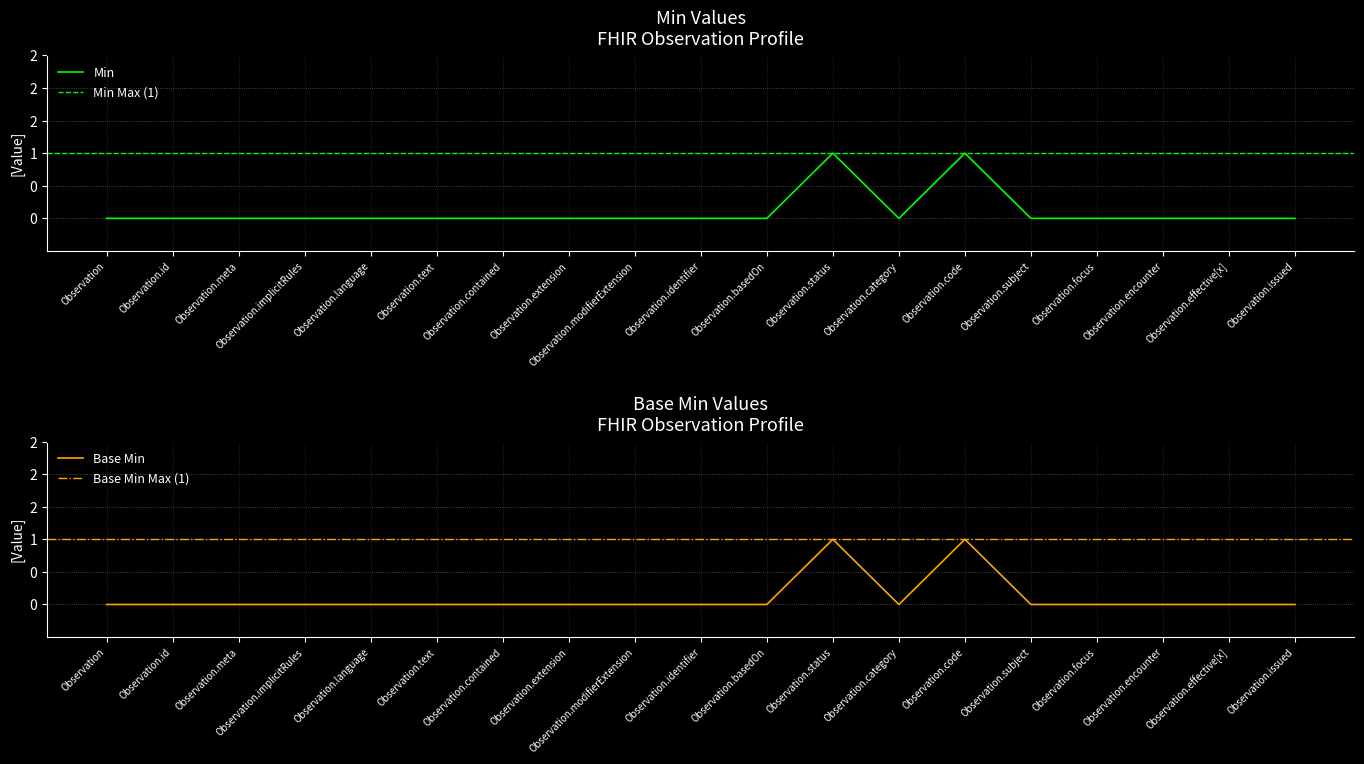

How many lines are shown in the chart?

2